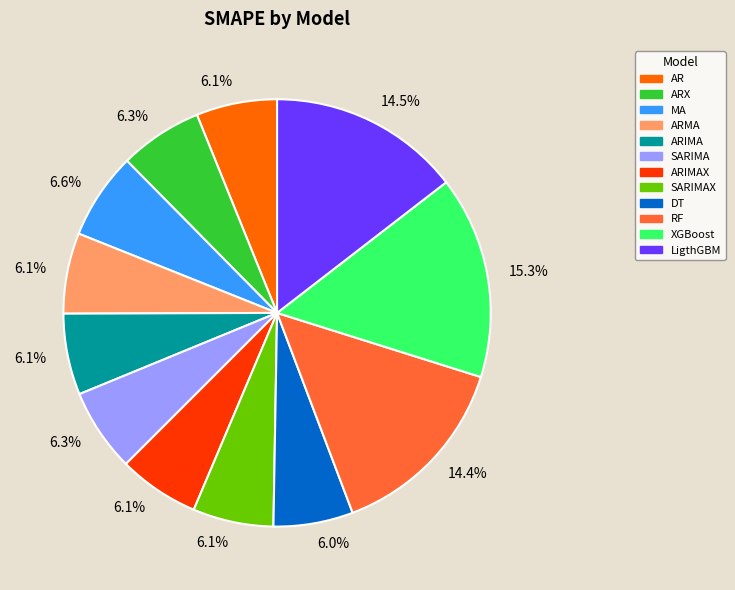

Combined, do ARIMAX and MA account for over 50%?

No